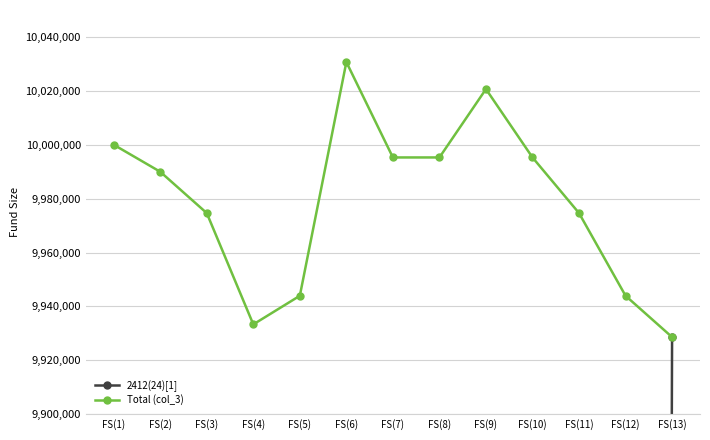

What is the smallest value displayed?

4933330